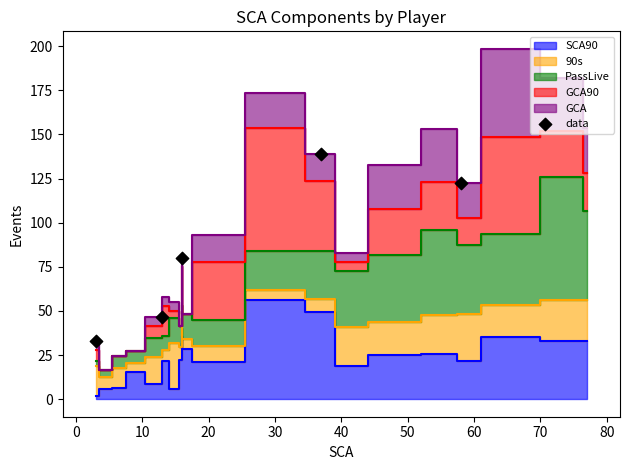

What is the average X value?

25.4